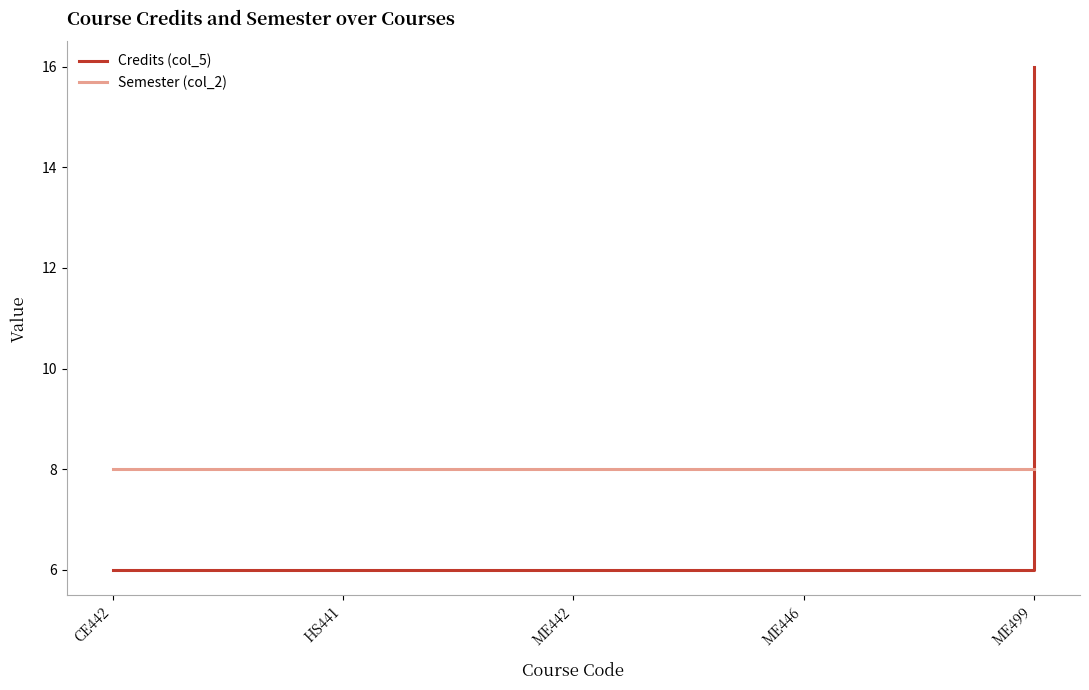

True or false: Semester (col_2) and Credits (col_5) cross at least once.

True